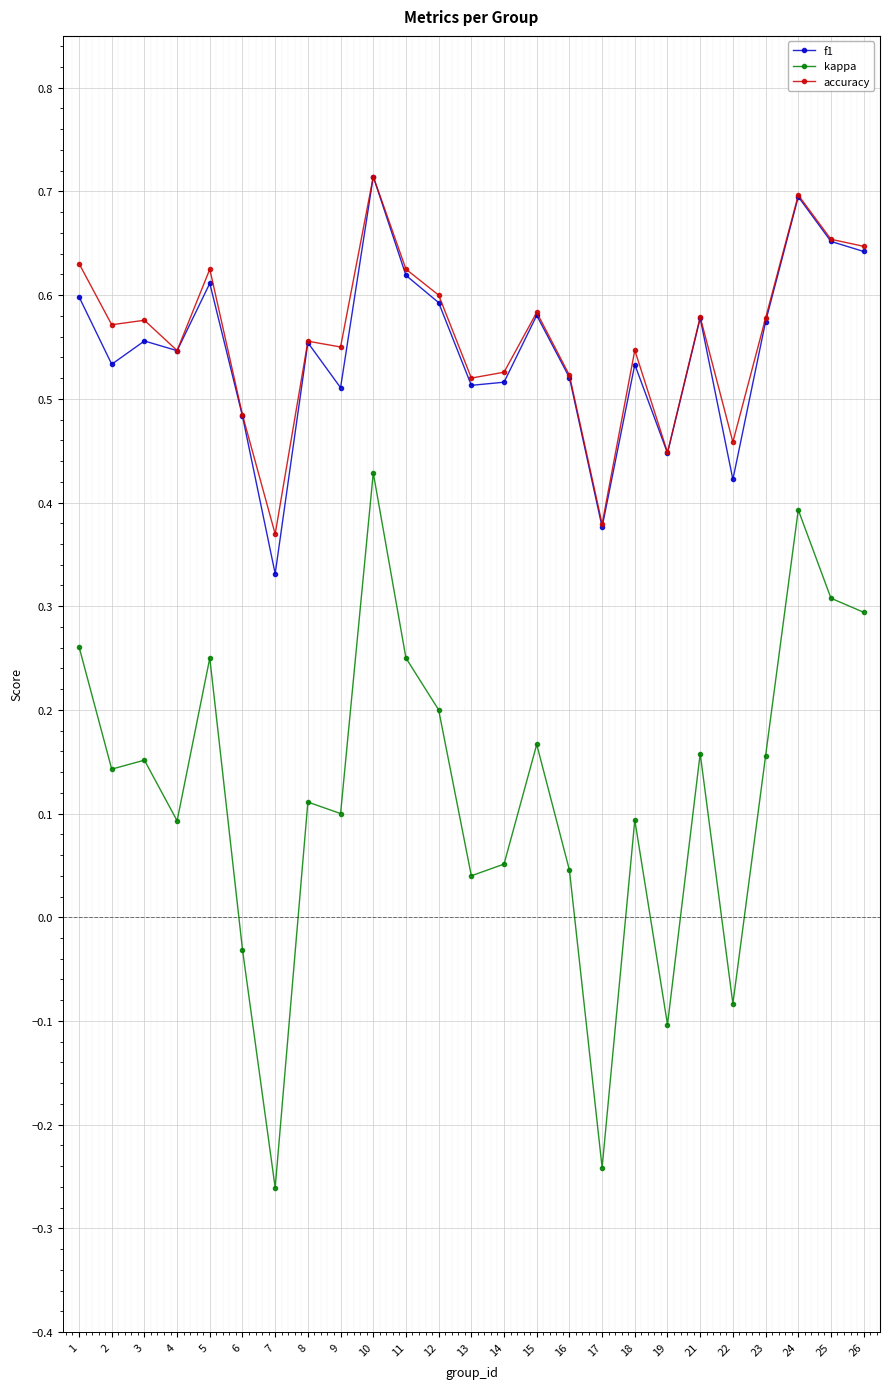

Which series has the widest spread of values?

kappa